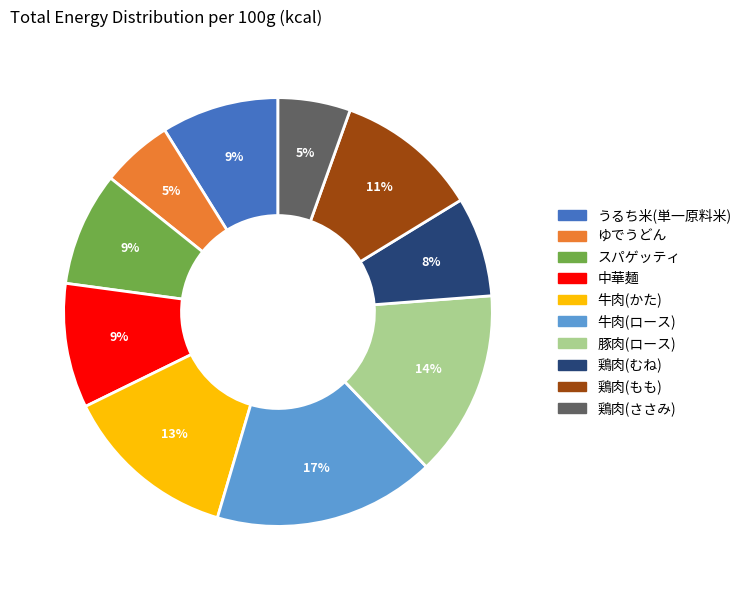

How many slices are in this pie chart?

10